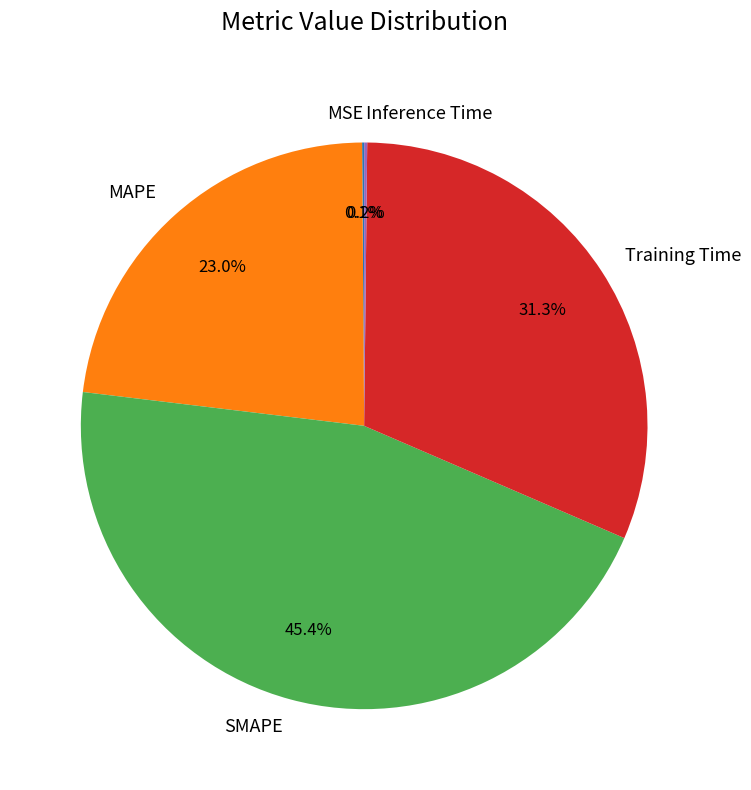

What percentage is the SMAPE slice, to the nearest percent?

45%